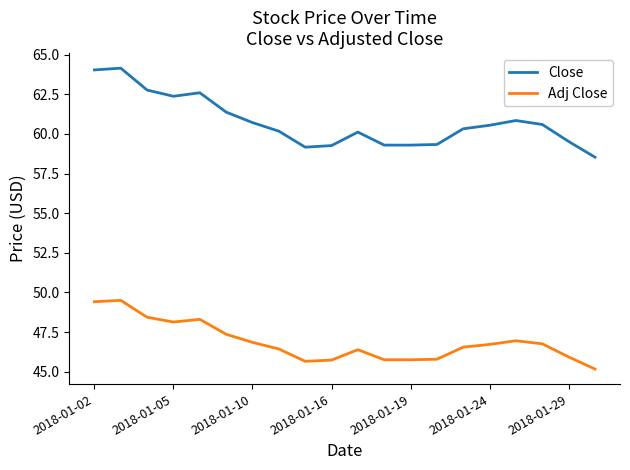

What is the maximum value shown in the chart?

64.1